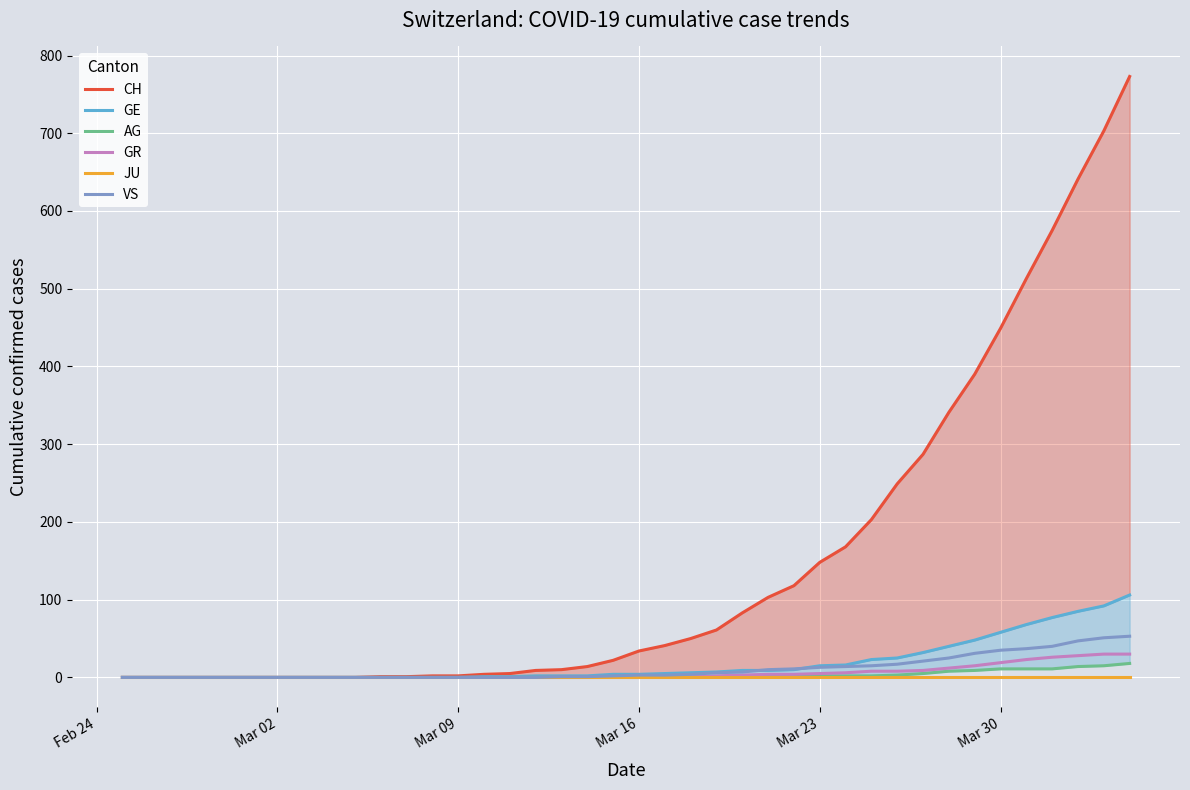

The value of JU at Mar 16 is 0. True or false?

True